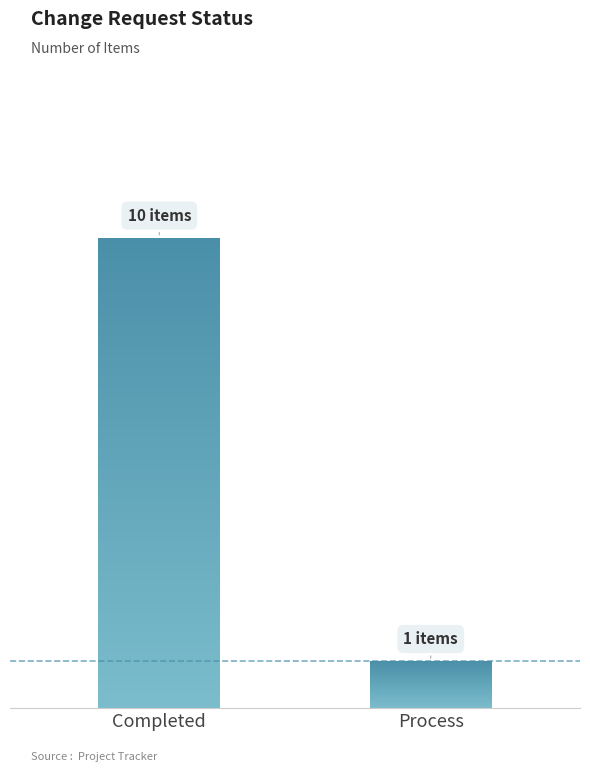

Are the bars horizontal?

No